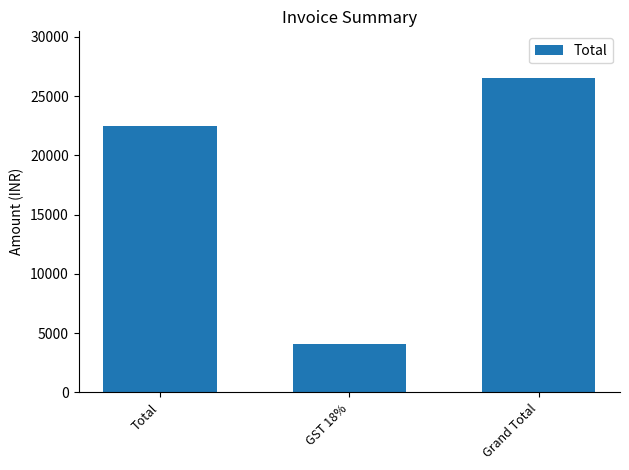

What is the difference between the values at GST 18% and Total?

18409